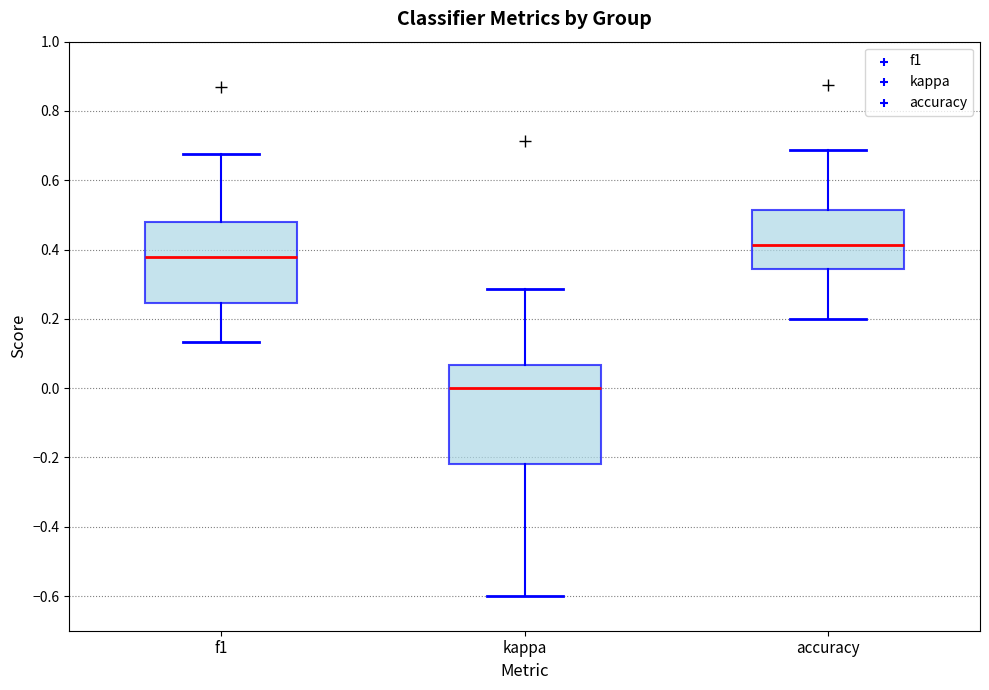

Reading left to right, transcribe this box plot: for each box, give where its median line is, the range the box spans, and where its two whiskers end, as read against the y-axis. The values are not printed on the chart, so give them approximately, as read against the axis.

f1: median 0.38, box 0.24 to 0.48, whiskers 0.14 to 0.68
kappa: median 0.00, box -0.22 to 0.06, whiskers -0.60 to 0.28
accuracy: median 0.42, box 0.34 to 0.52, whiskers 0.20 to 0.68